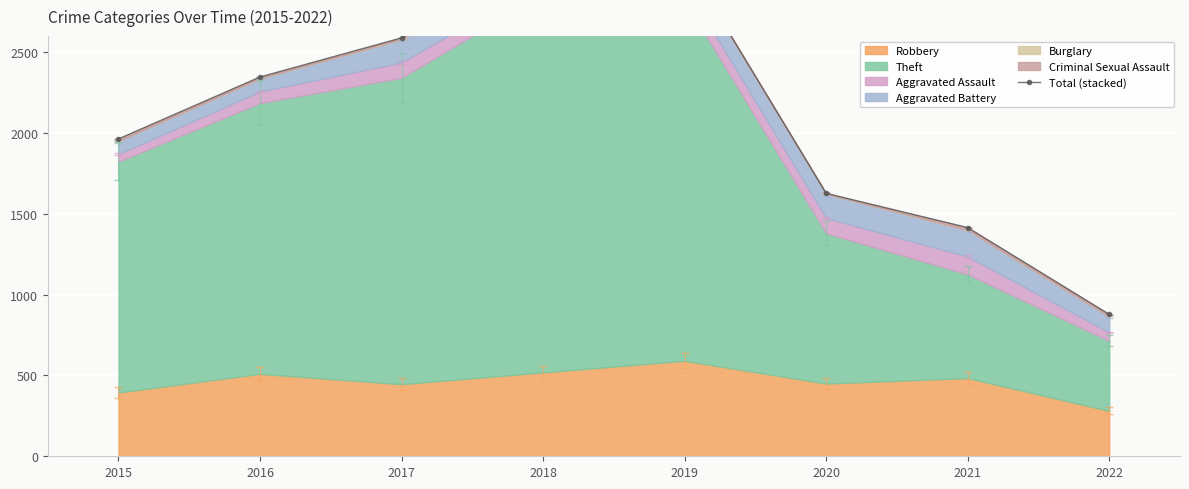

Read the value at 2022.

878